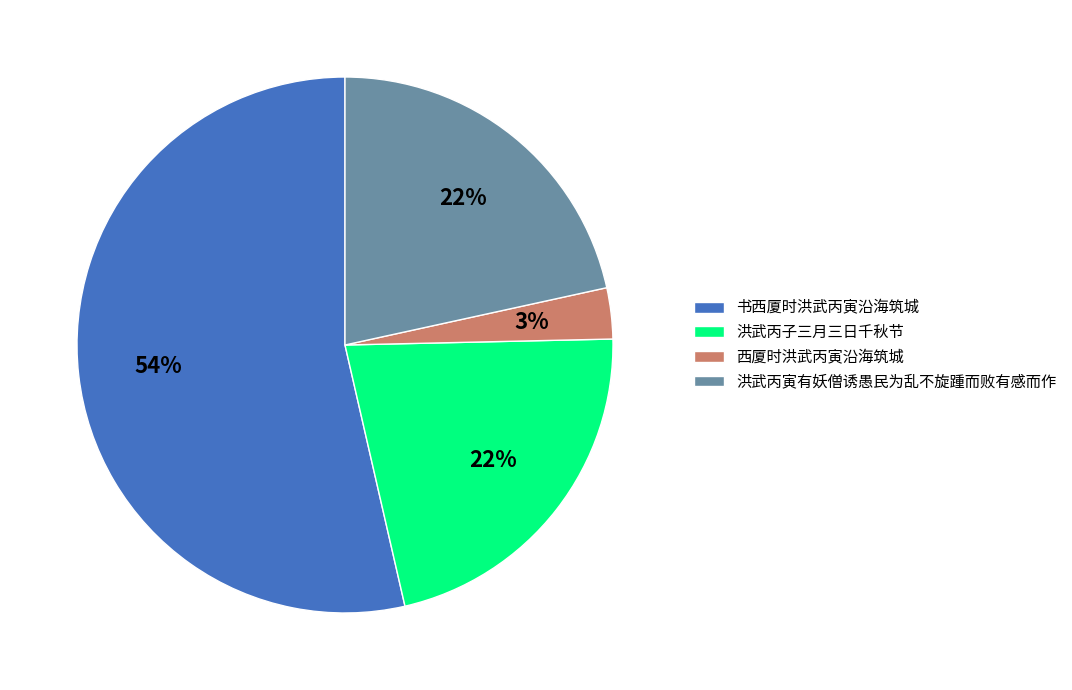

True or false: 洪武丙寅有妖僧诱愚民为乱不旋踵而败有感而作 accounts for 36% of the total.

False